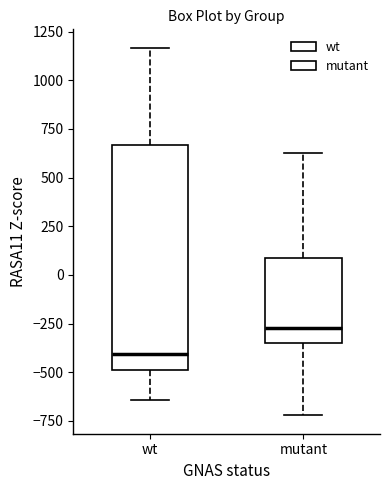

Reading left to right, transcribe this box plot: for each box, give where its median line is, the range the box spans, and where its two whiskers end, as read against the y-axis. The values are not printed on the chart, so give them approximately, as read against the axis.

wt: median -400, box -500 to 650, whiskers -650 to 1150
mutant: median -250, box -350 to 100, whiskers -700 to 650